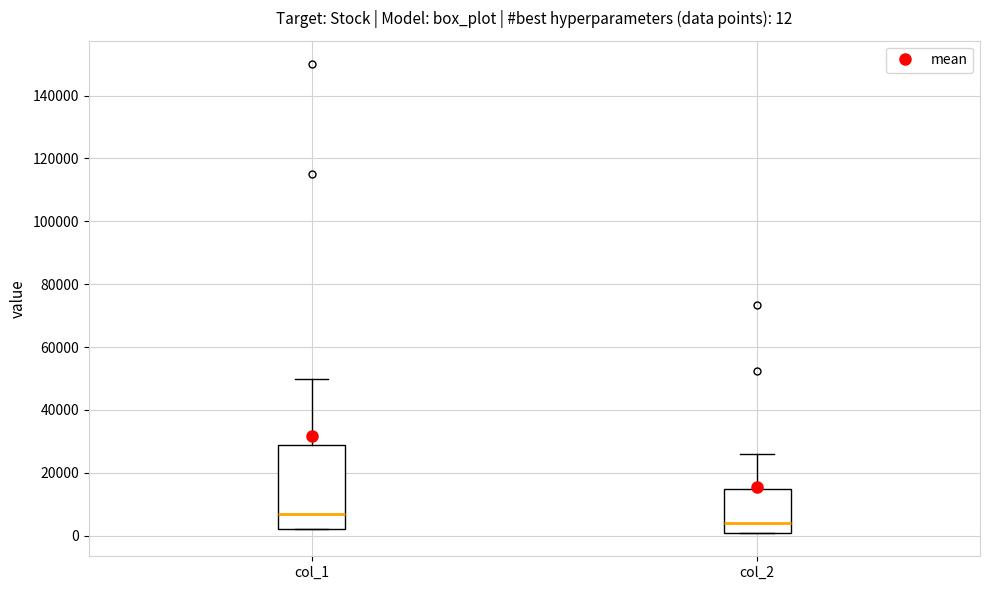

Which box is the tallest, from its lower edge to its upper edge?

col_1